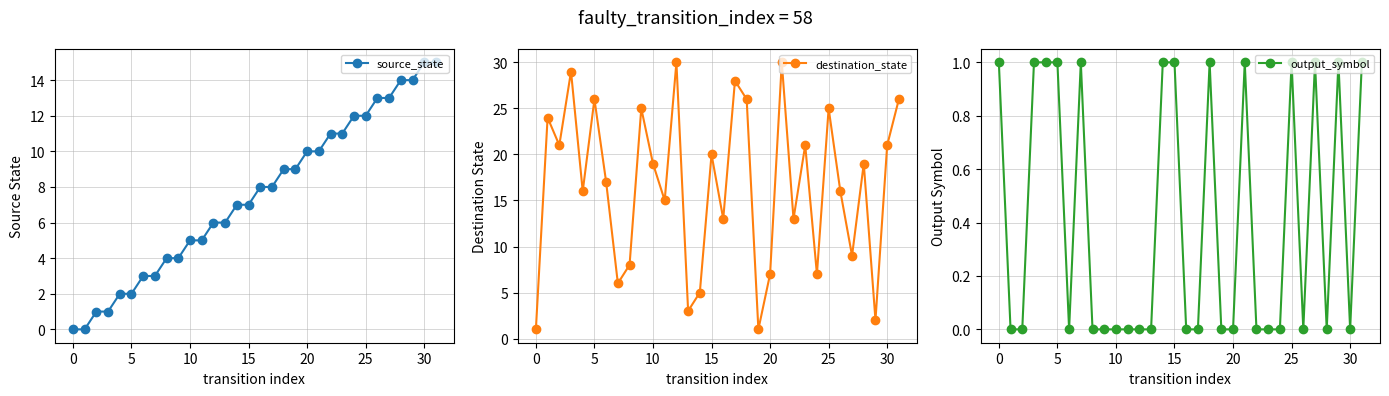

In destination_state, how many points are higher than both neighbors (excluding endpoints)?

11